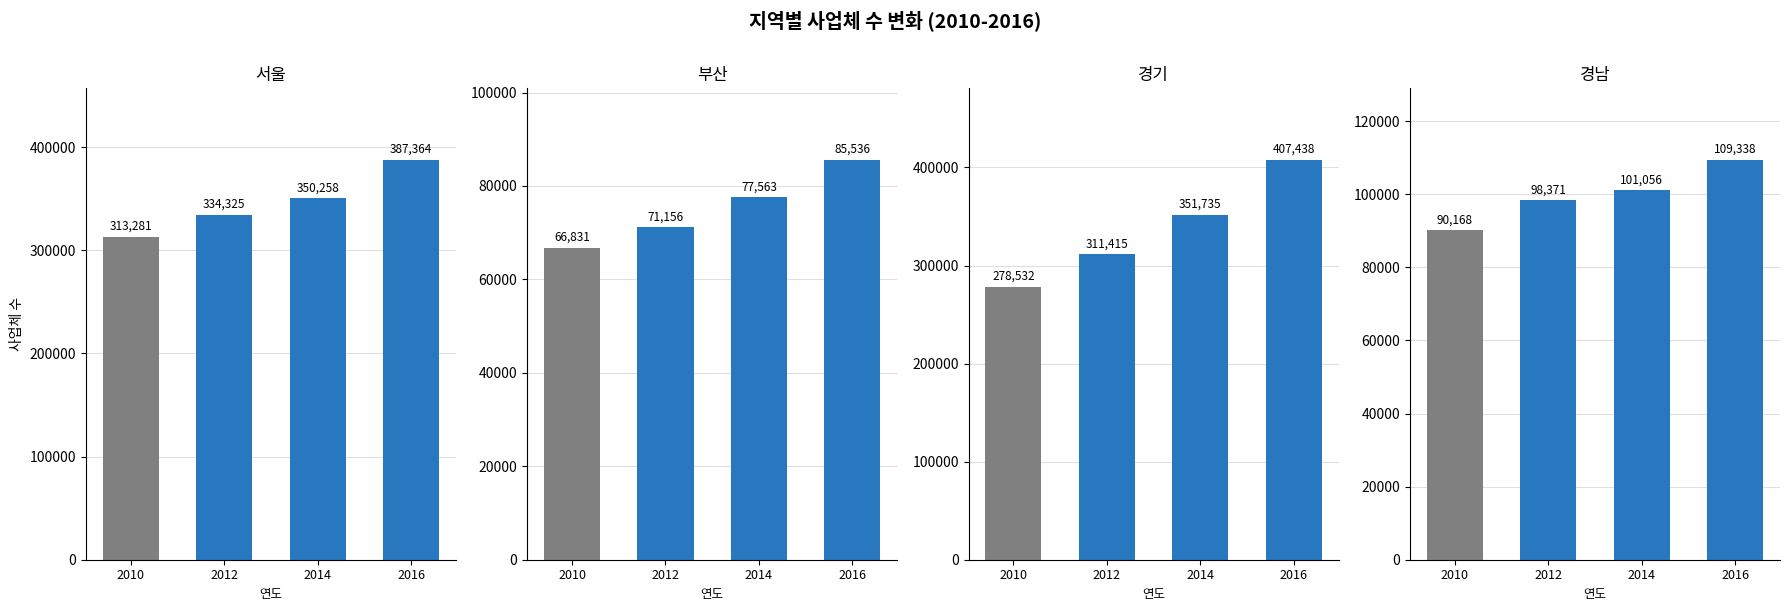

Reading right to left, list all the values displayed in this chart.

서울: 387364	350258	334325	313281
부산: 85536	77563	71156	66831
경기: 407438	351735	311415	278532
경남: 109338	101056	98371	90168